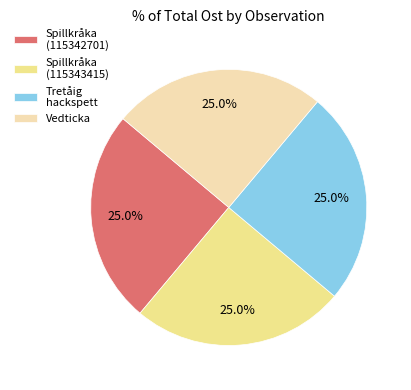

Does Spillkråka (115342701) account for over 50% of the chart?

No